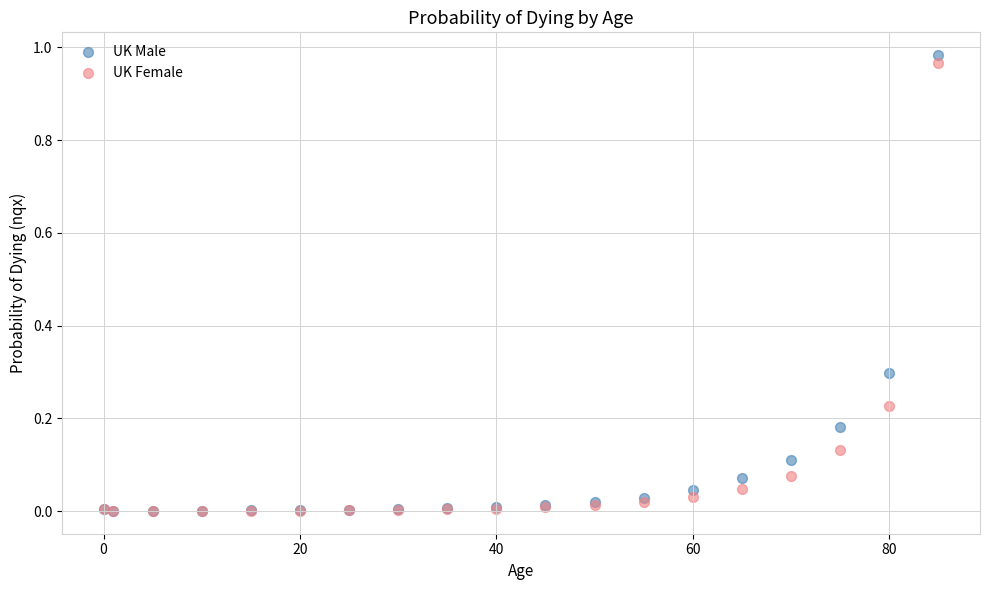

What are all the series names shown in the legend?

UK Male, UK Female